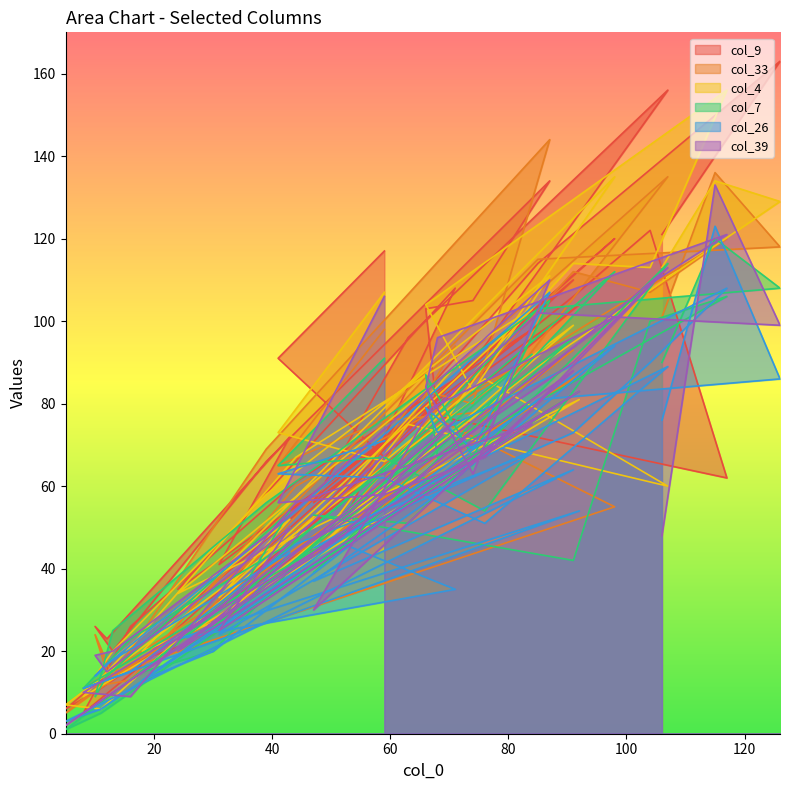

Which series has the largest total across all categories?

col_9